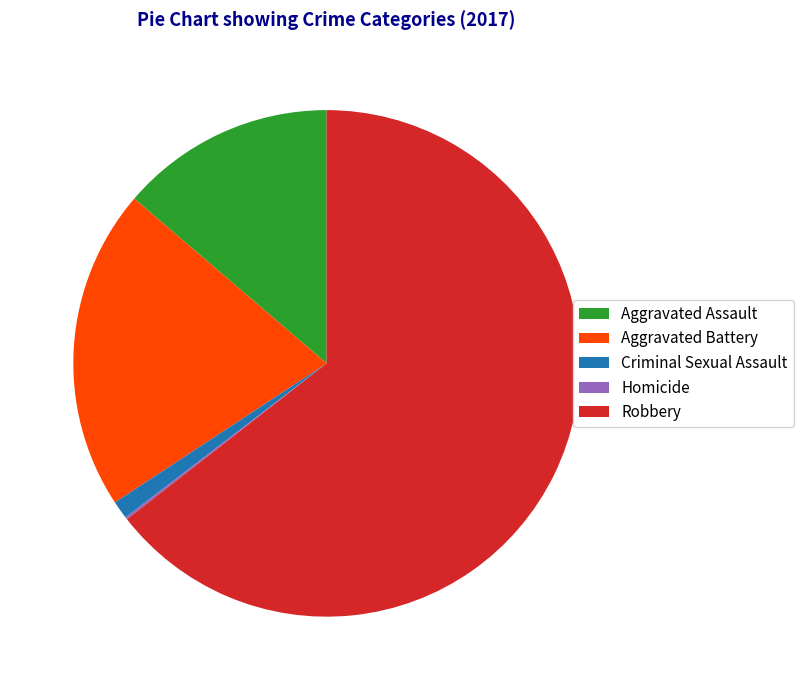

Is there any slice that represents more than half of the pie?

Yes